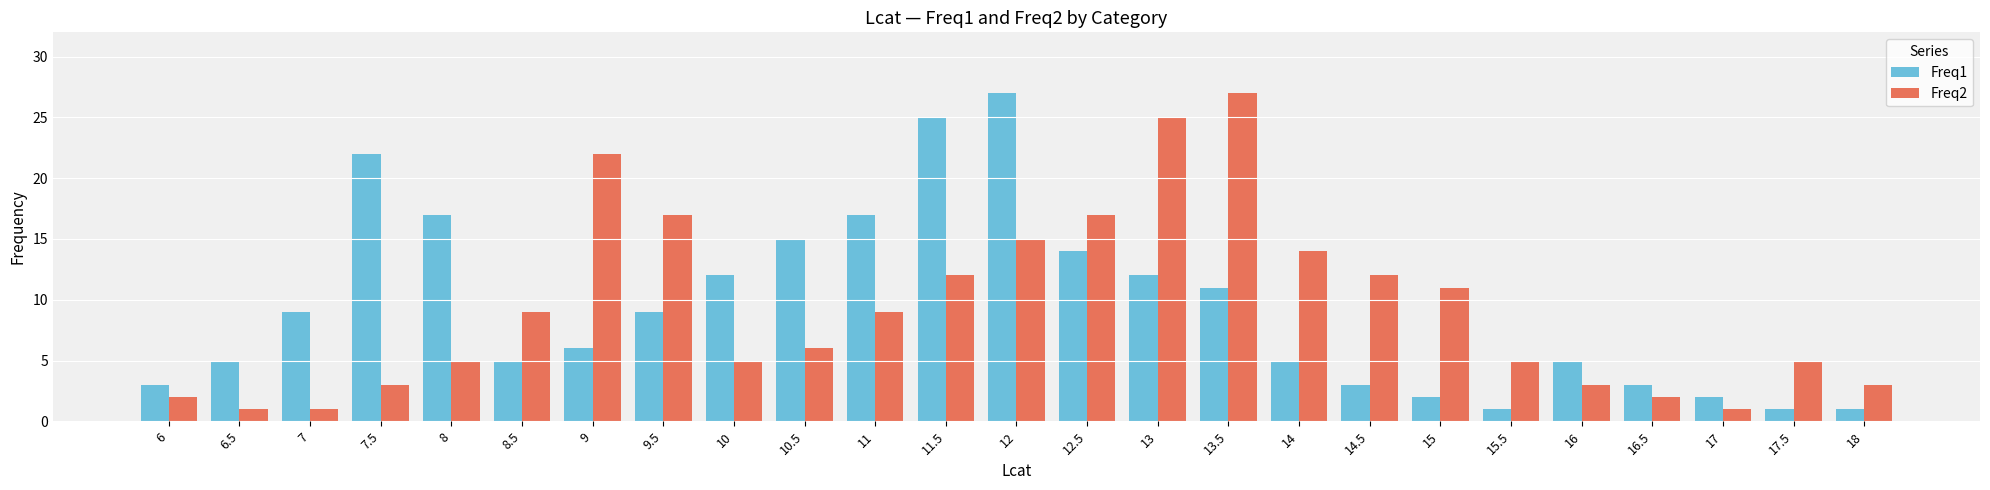

At which category is the sum across all series the highest?

12